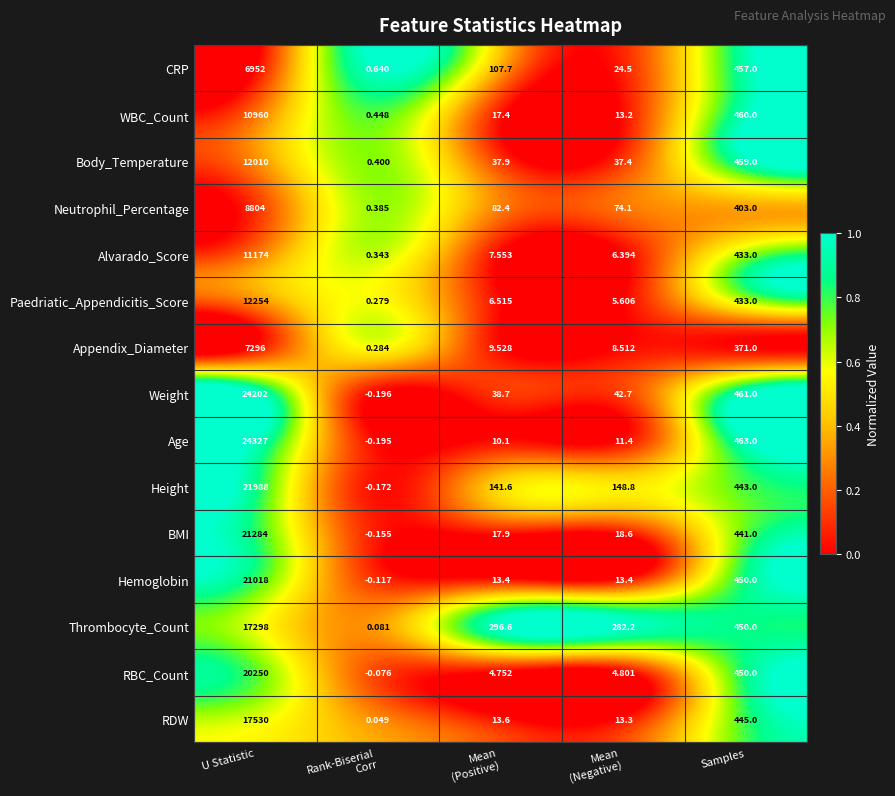

At which label does RDW reach its peak?

U Statistic